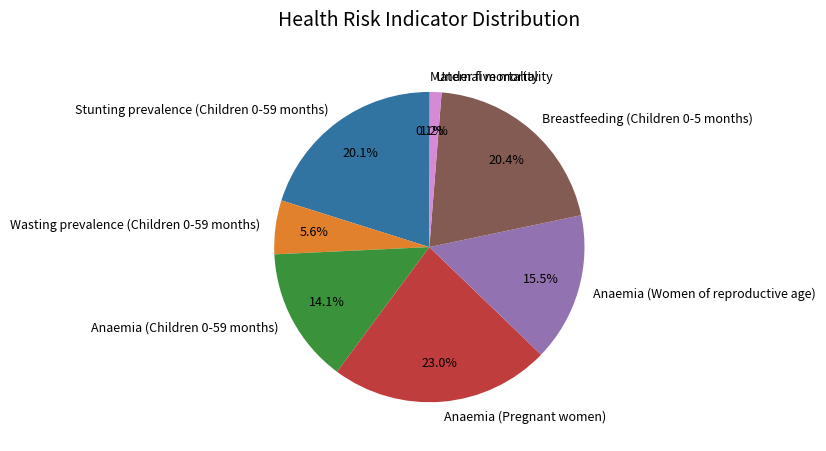

Does Breastfeeding (Children 0-5 months) account for over 50% of the chart?

No